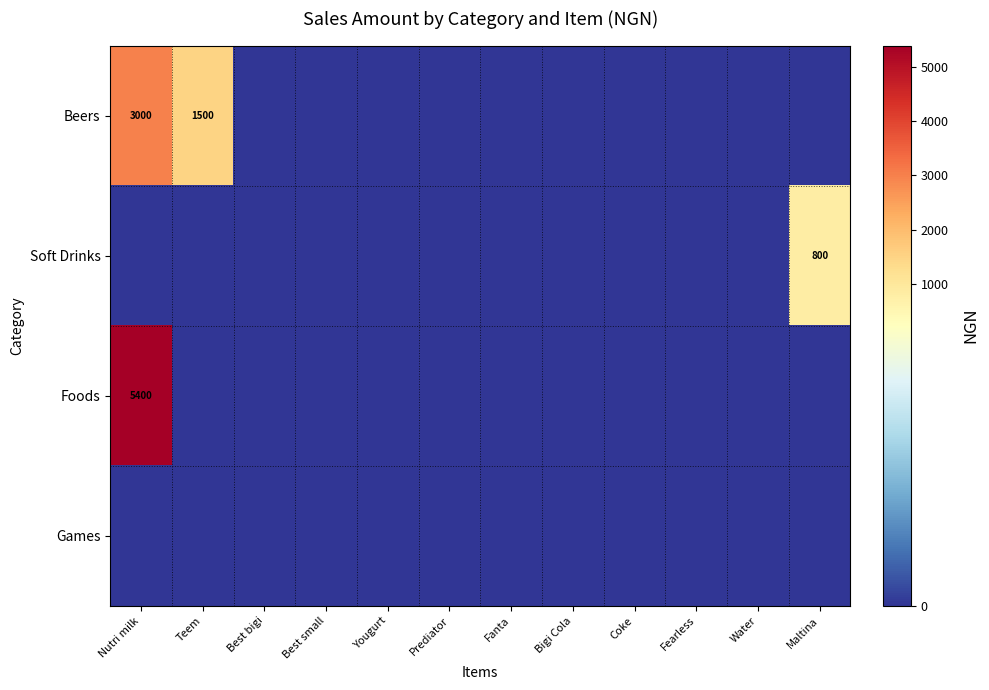

At which category is the sum across all series the highest?

Nutri milk